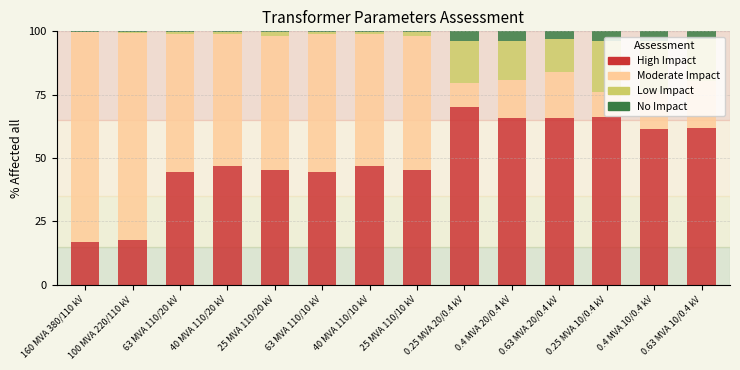

What is the sum of all High Impact values?

699.6